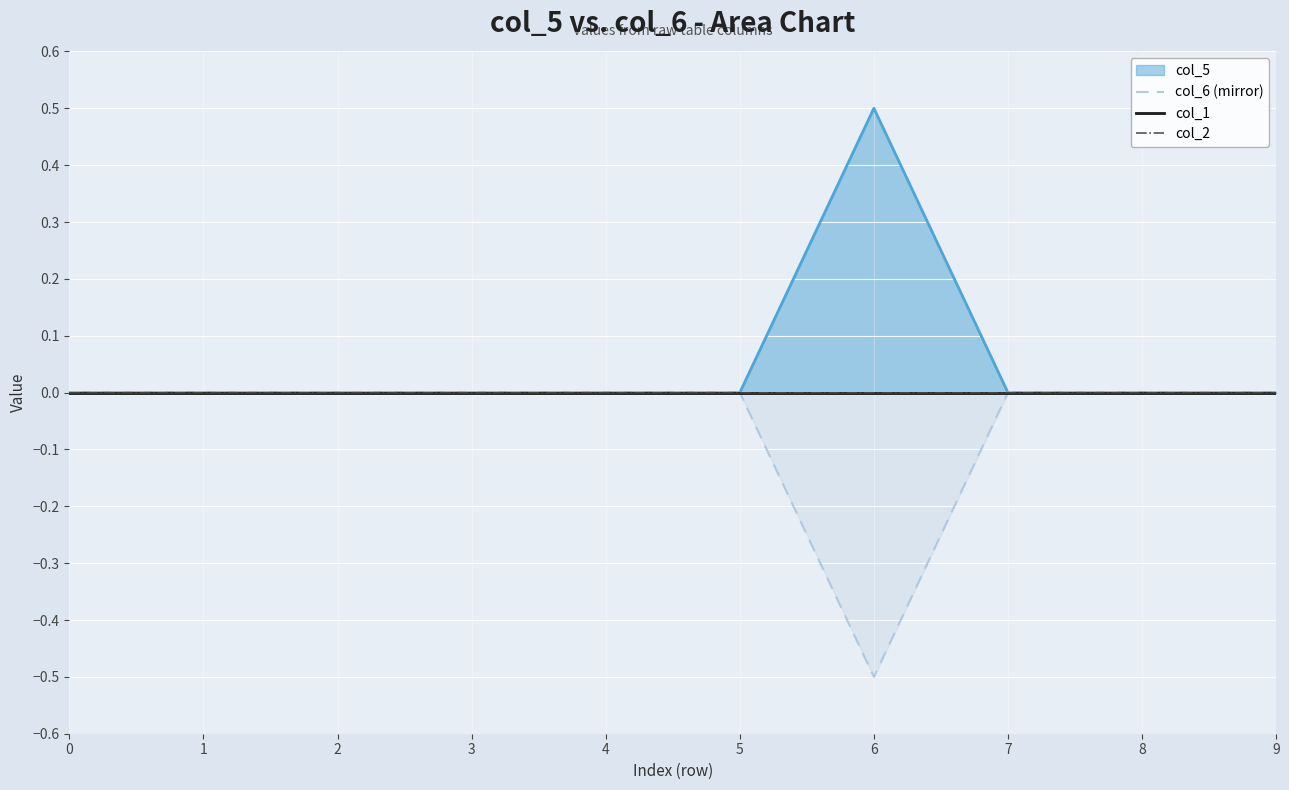

True or false: col_1 and col_2 intersect in this chart.

False